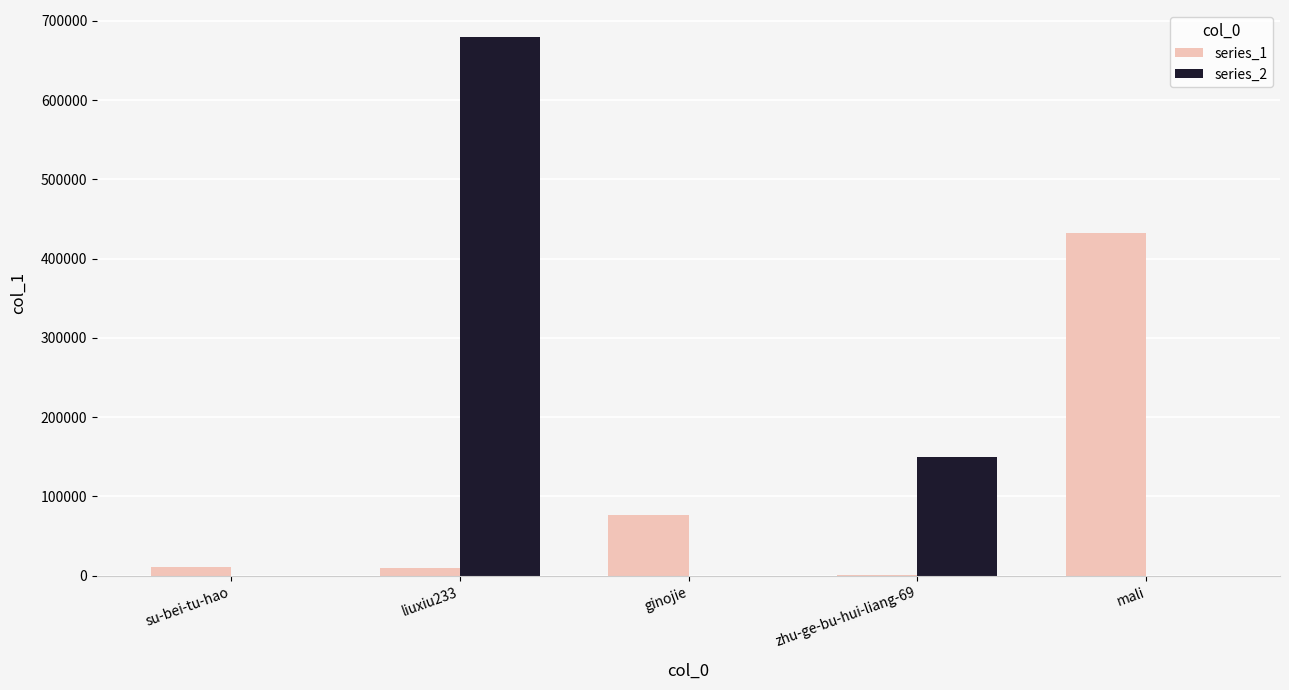

Does the chart contain stacked bars?

No